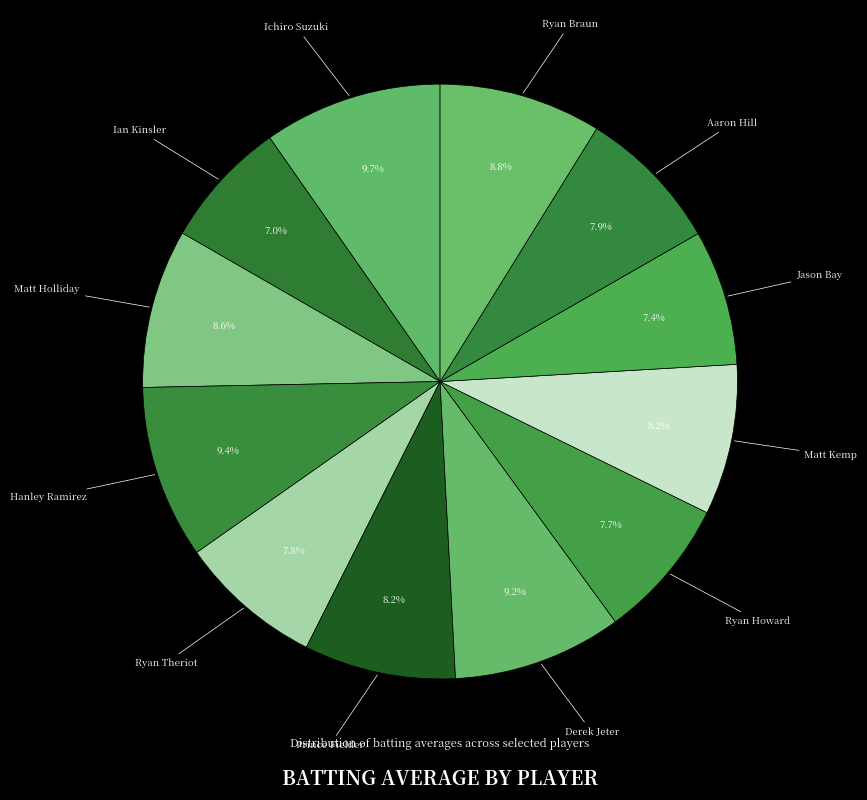

What percentage do Jason Bay and Ryan Braun together represent?

16.2%